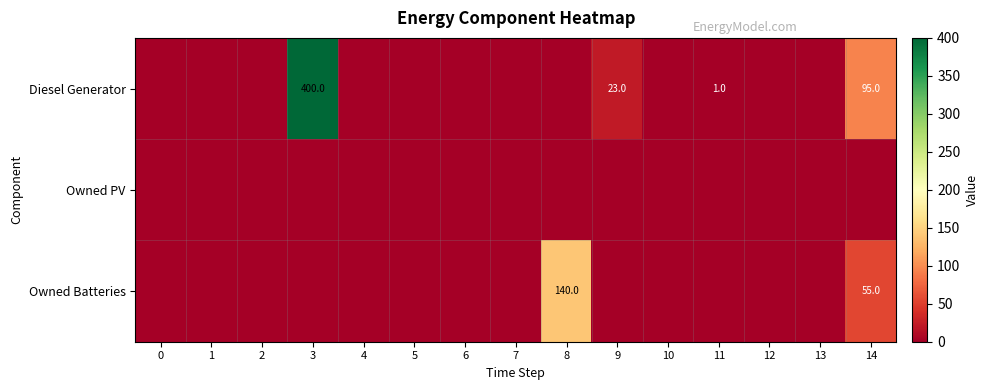

How many values in the Diesel Generator series exceed 0?

4